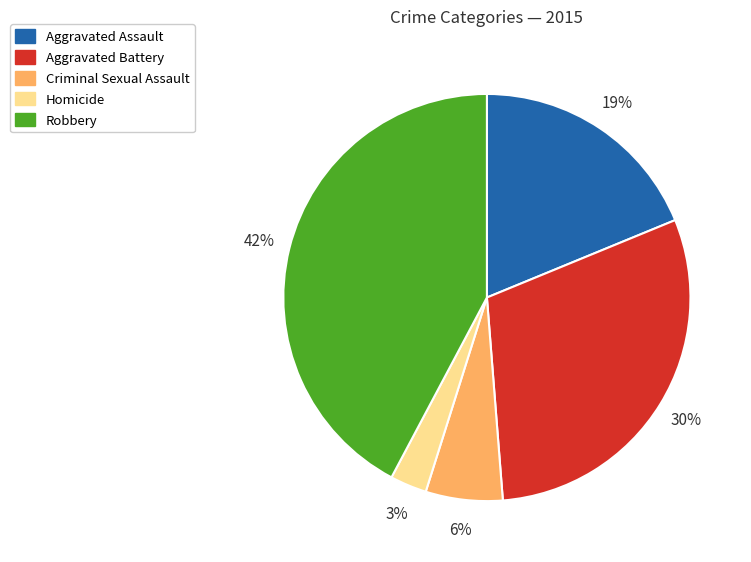

To the nearest percent, what is the combined percentage of Robbery and Criminal Sexual Assault?

48%